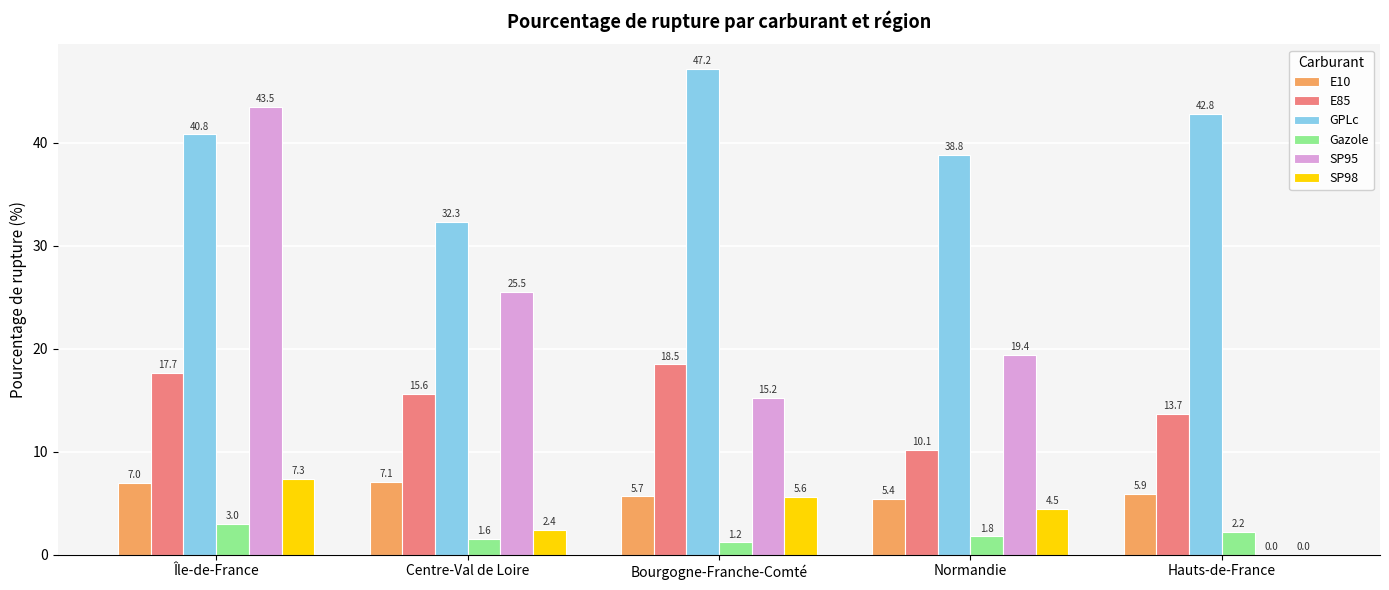

Read the SP95 value at Normandie.

19.4